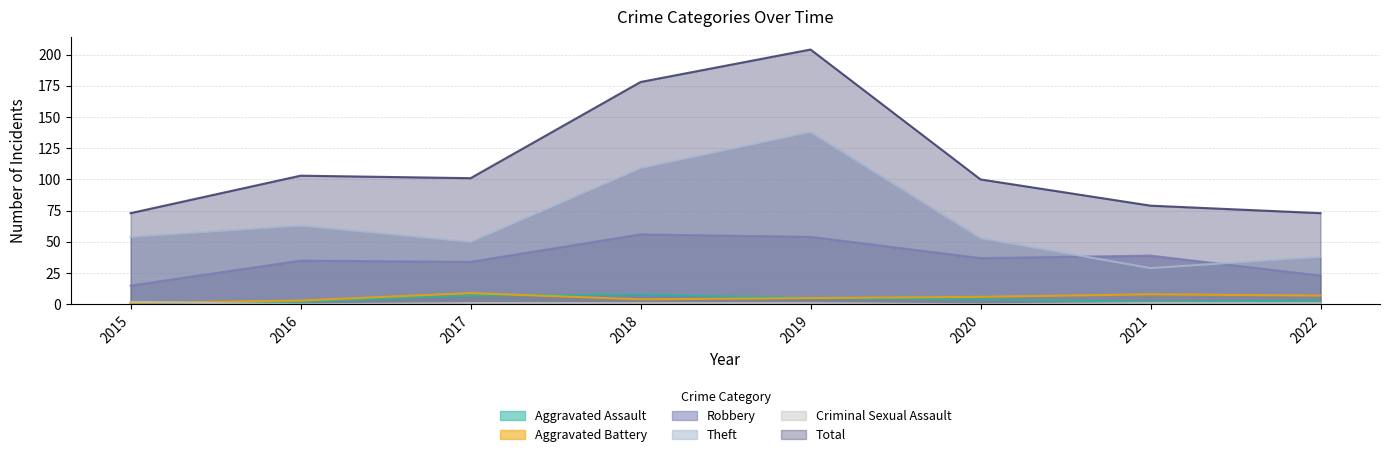

What is the lowest value of the Total series?

73